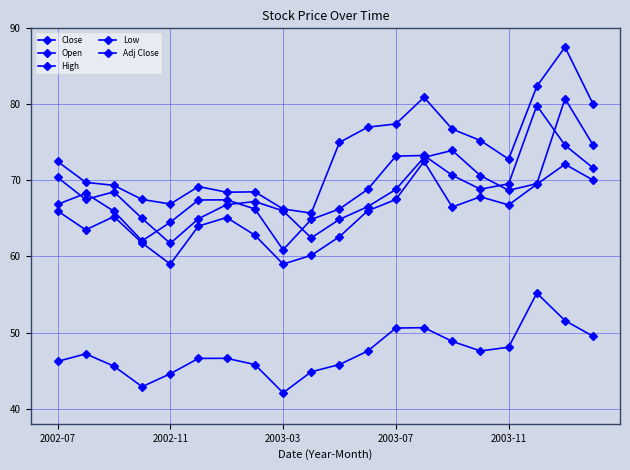

Count the number of categories in the chart.

20